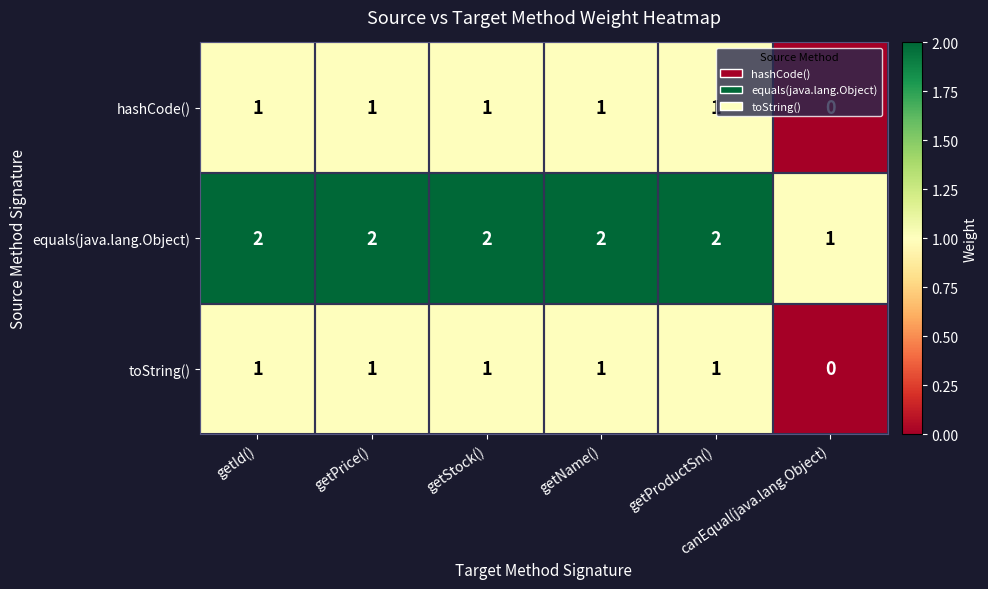

Count the number of categories in the chart.

6